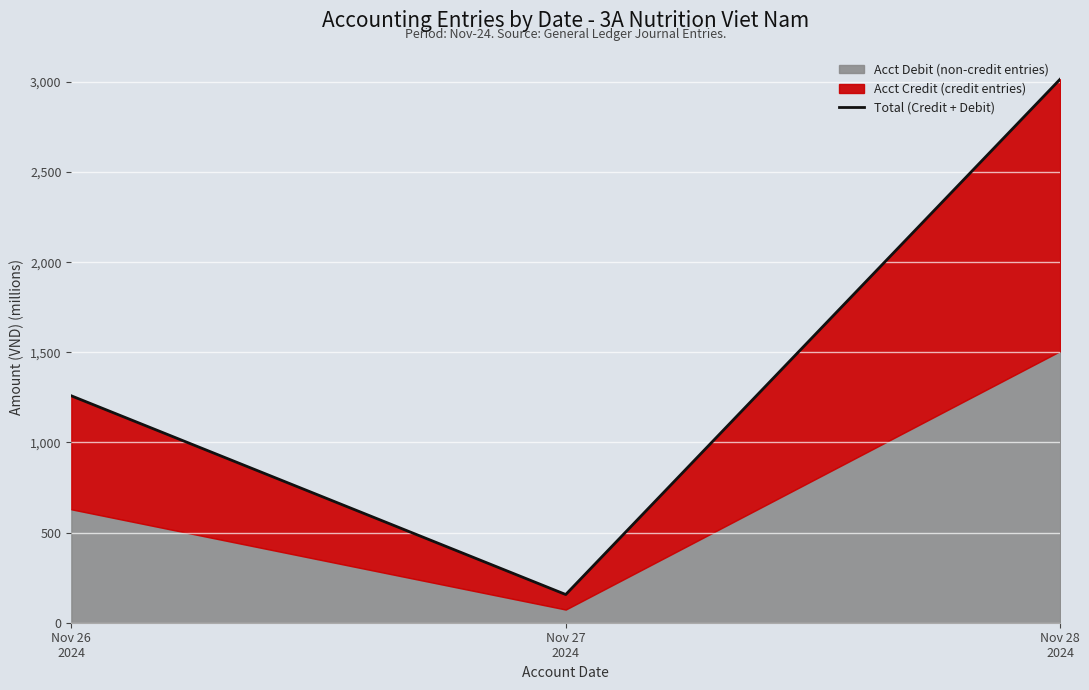

Between Nov 27
2024 and Nov 26
2024, which is larger?

Nov 26
2024